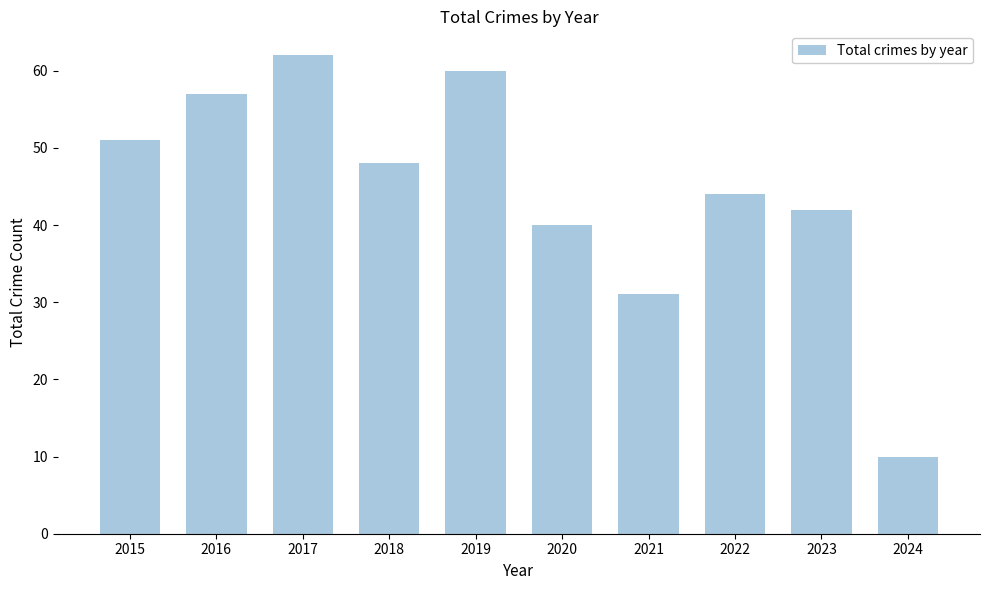

Where does the data first go above 48?

2015